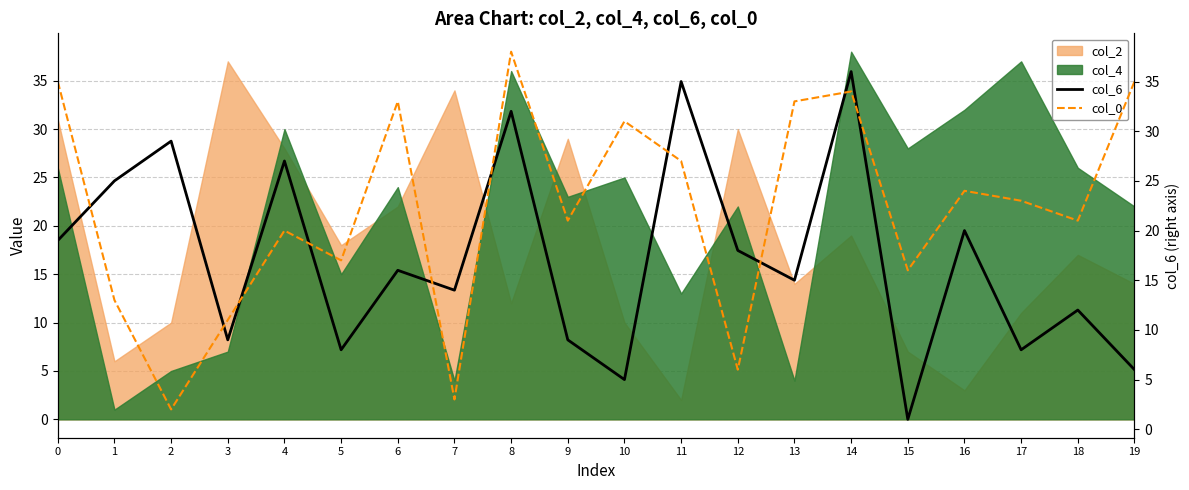

At which category is the sum across all series the highest?

8